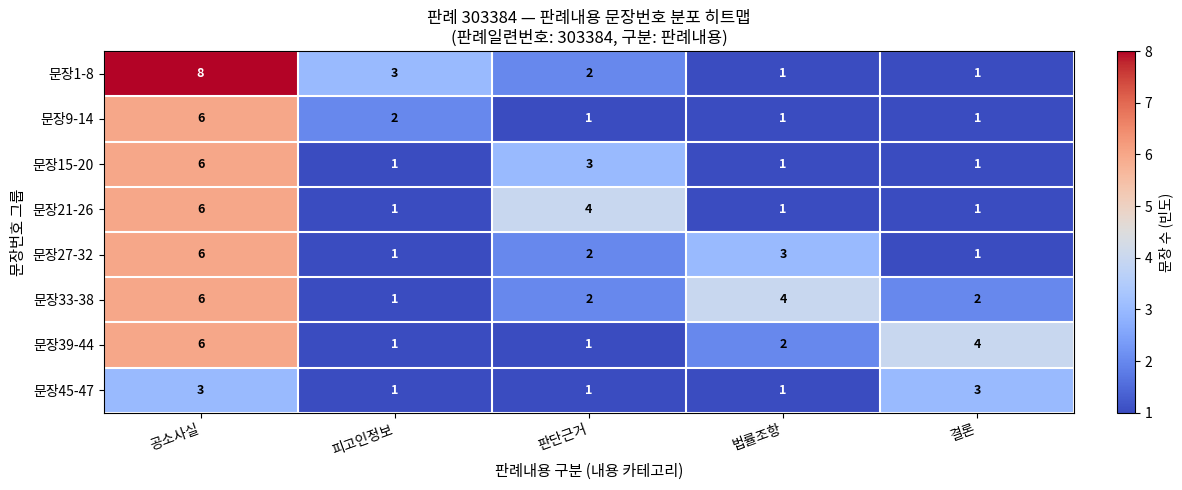

What is the approximate value of 문장15-20 at 판단근거?

3